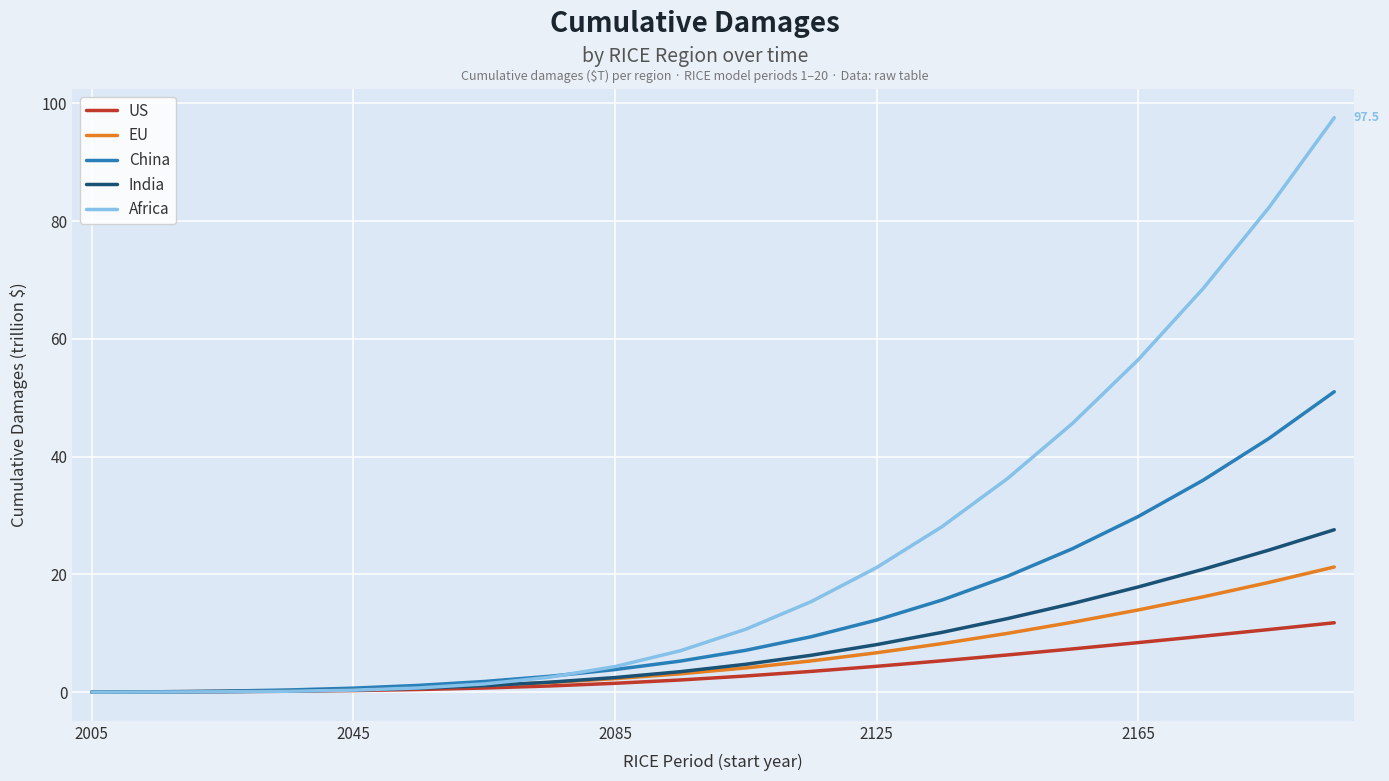

At how many categories does at least one series exceed 44?

5